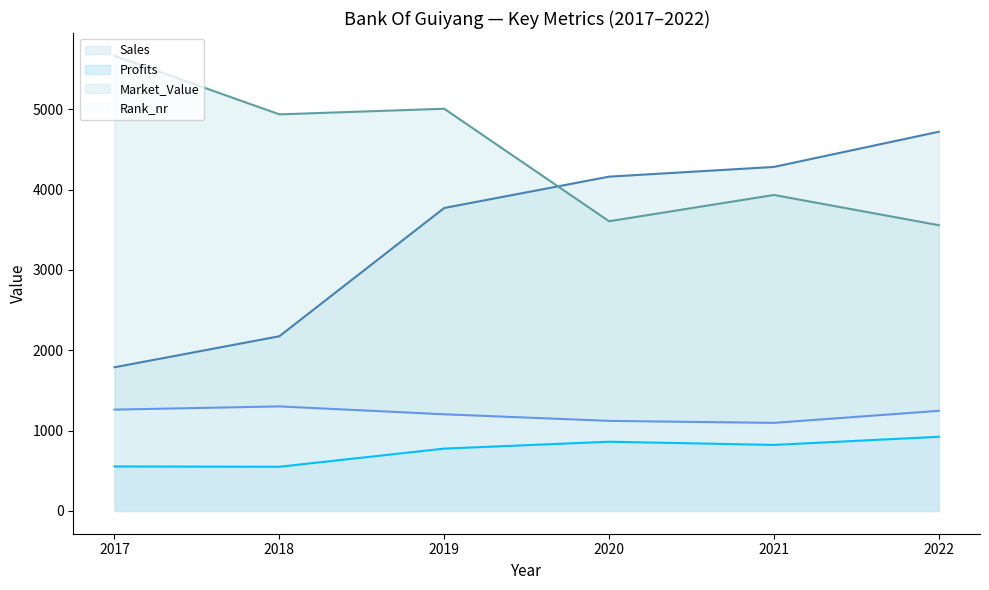

What is the difference between the maximum and second lowest values in the Rank_nr series?

180.0